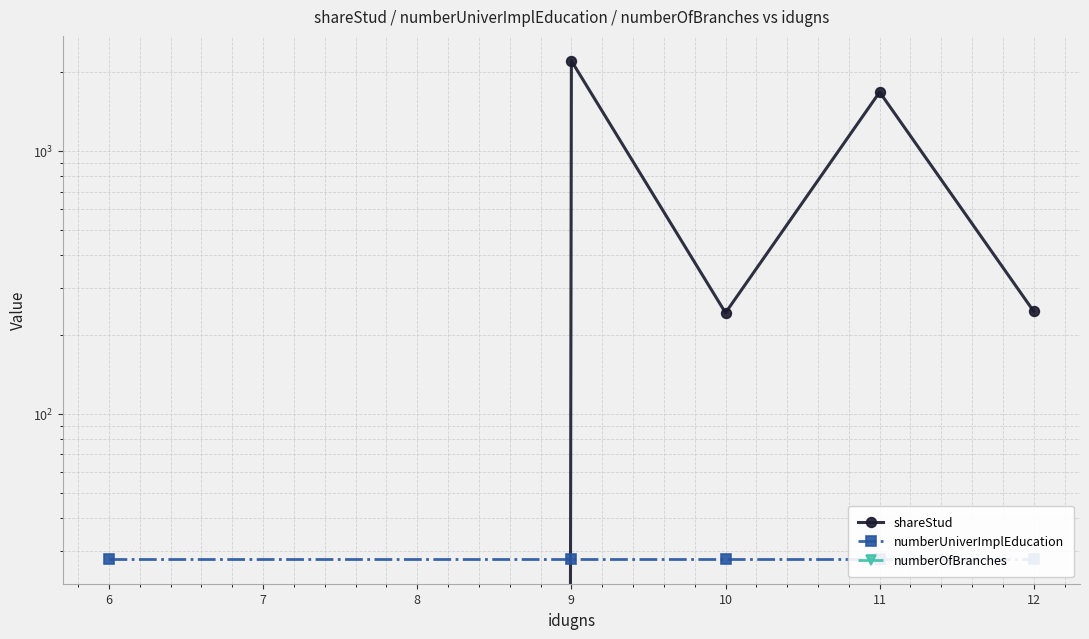

At how many categories does at least one series exceed 1269?

2